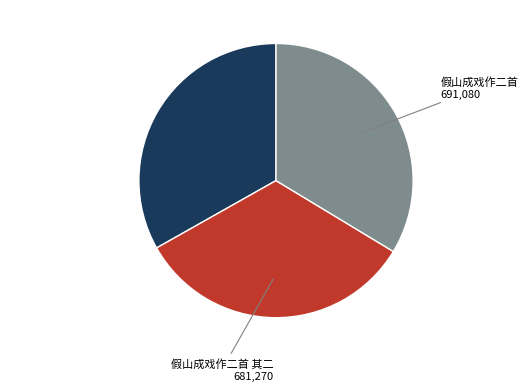

Is there a majority slice in this chart?

No